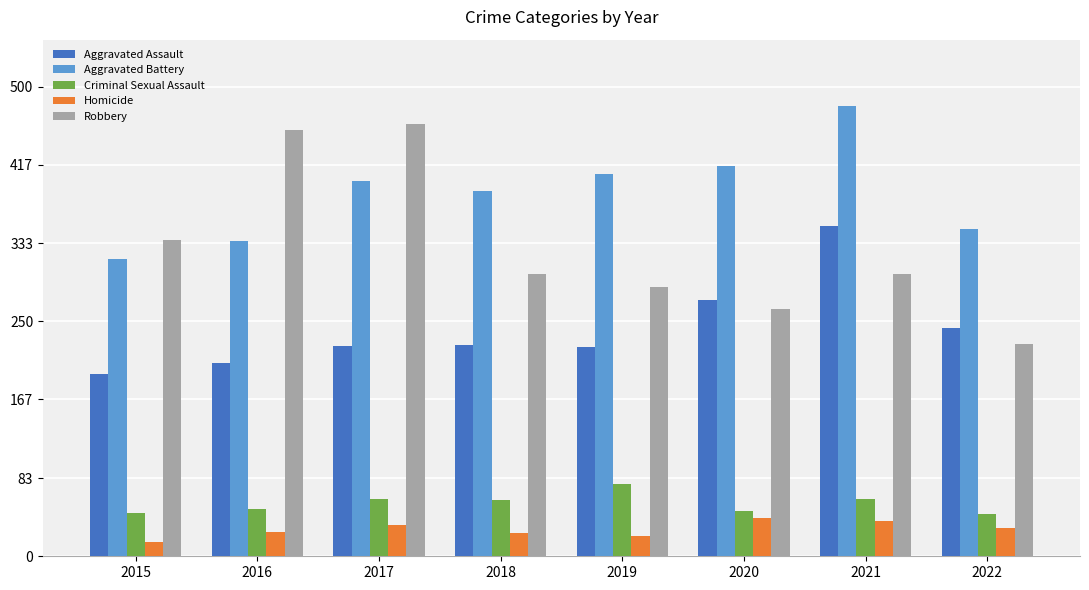

How many bars are there in total?

40